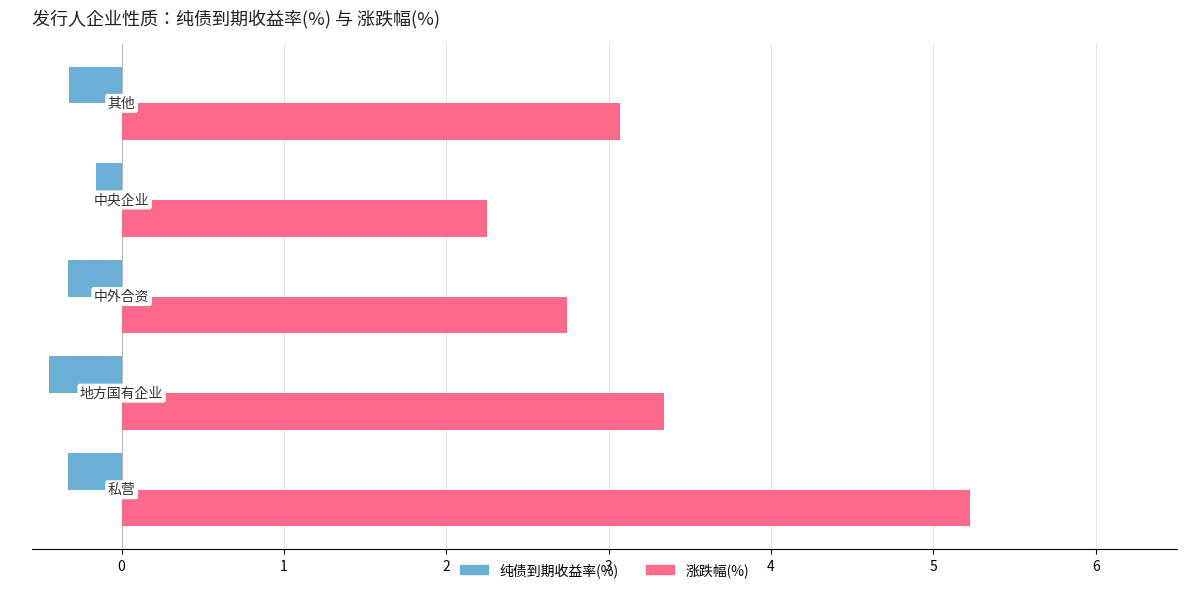

Which series has the largest range (max minus min)?

涨跌幅(%)